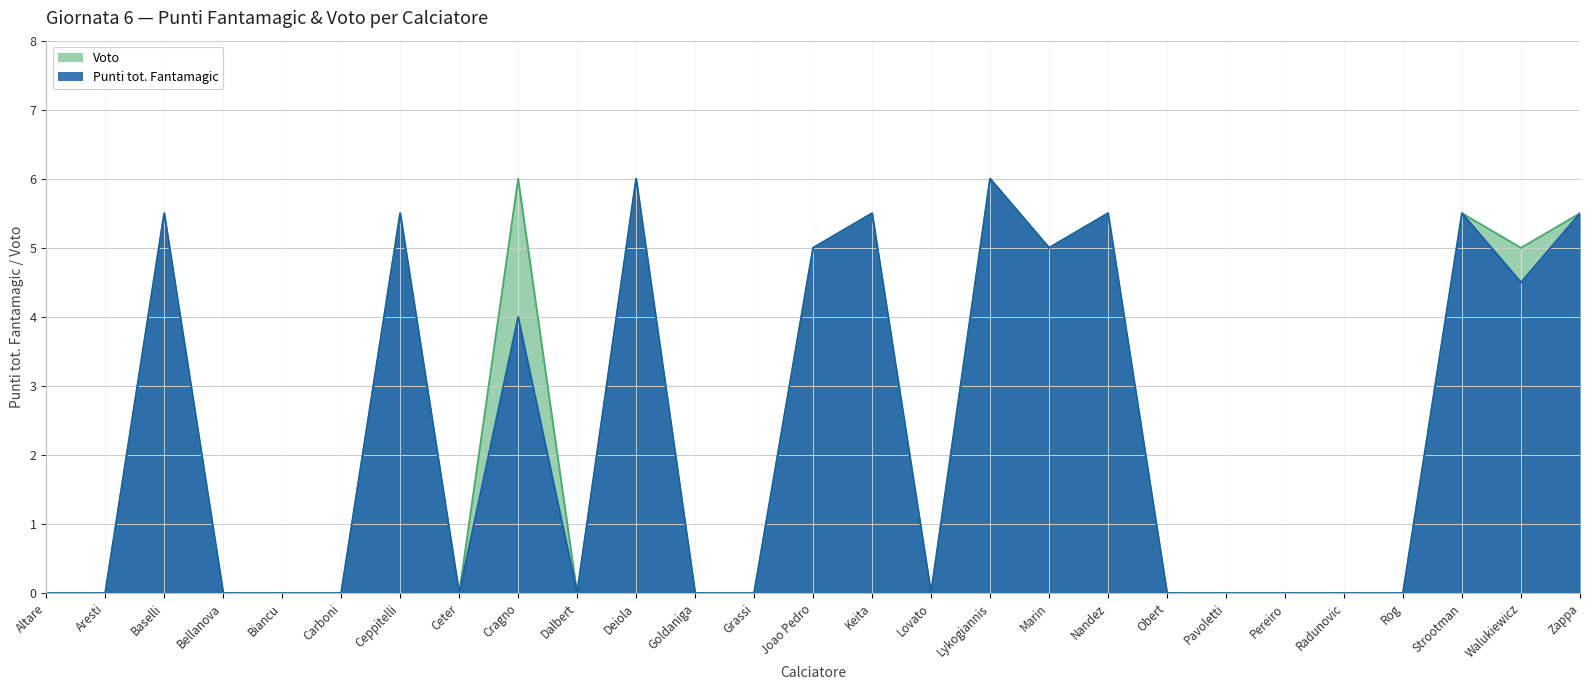

Rank the categories by Voto value from highest to lowest.

Cragno, Deiola, Lykogiannis, Baselli, Ceppitelli, Keita, Nandez, Strootman, Zappa, Joao Pedro, Marin, Walukiewicz, Altare, Aresti, Bellanova, Biancu, Carboni, Ceter, Dalbert, Goldaniga, Grassi, Lovato, Obert, Pavoletti, Pereiro, Radunovic, Rog